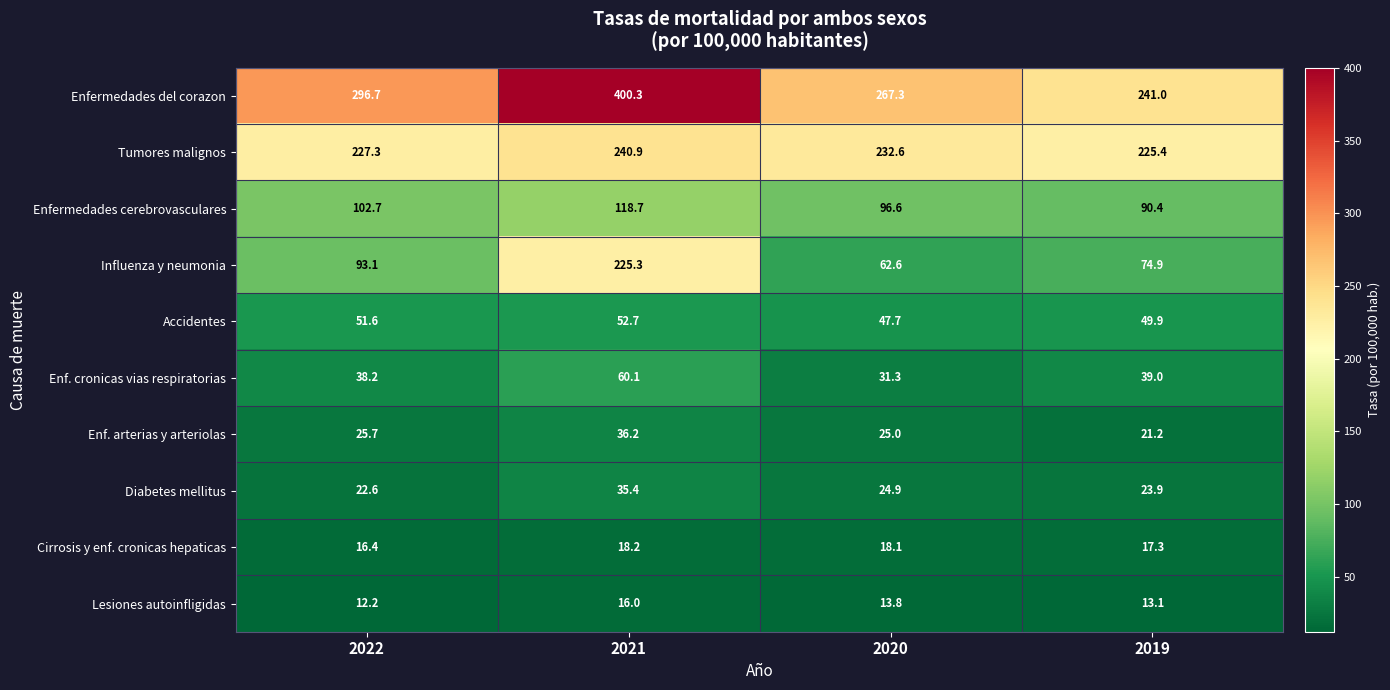

How many categories are shown in the chart?

4